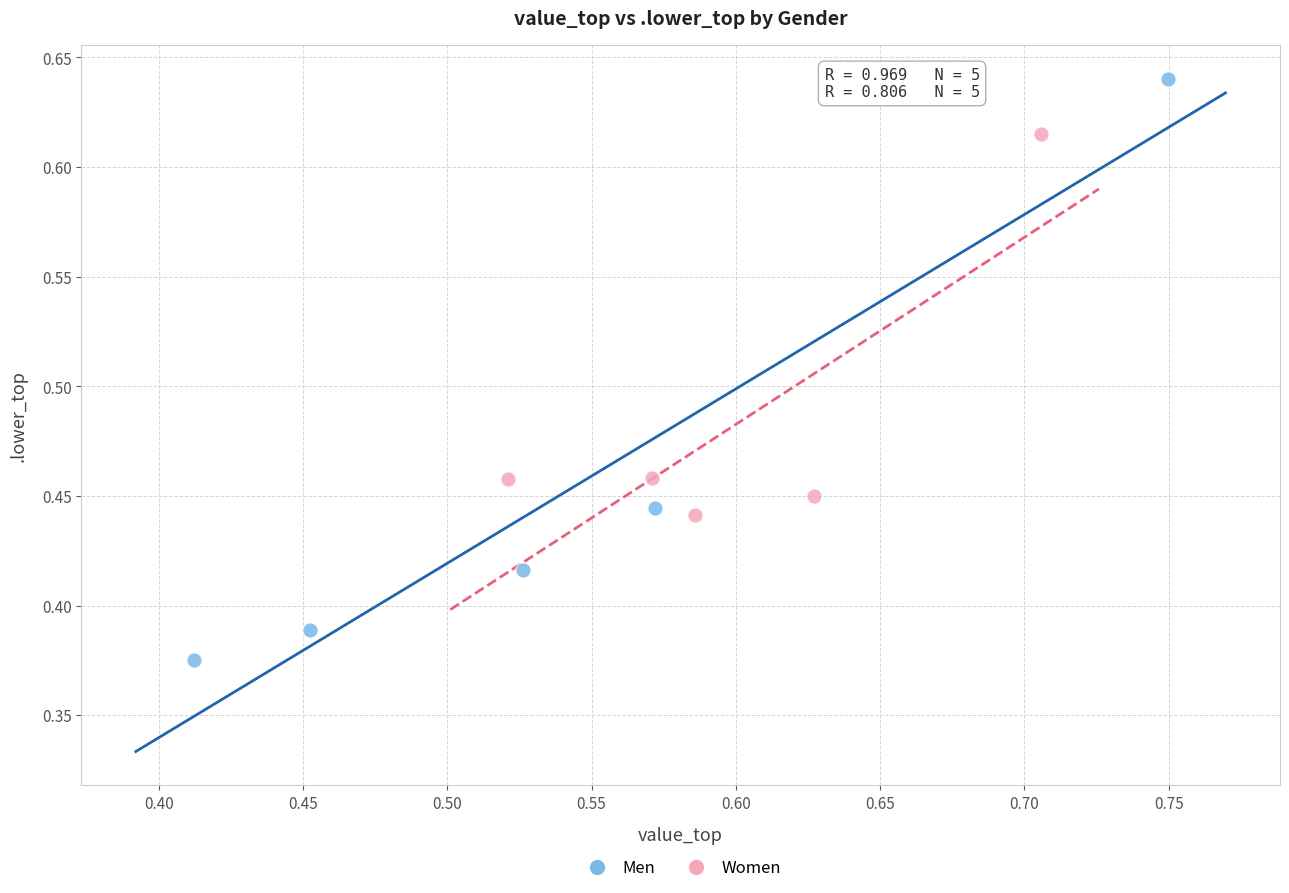

Which series contains the highest Y value?

Men